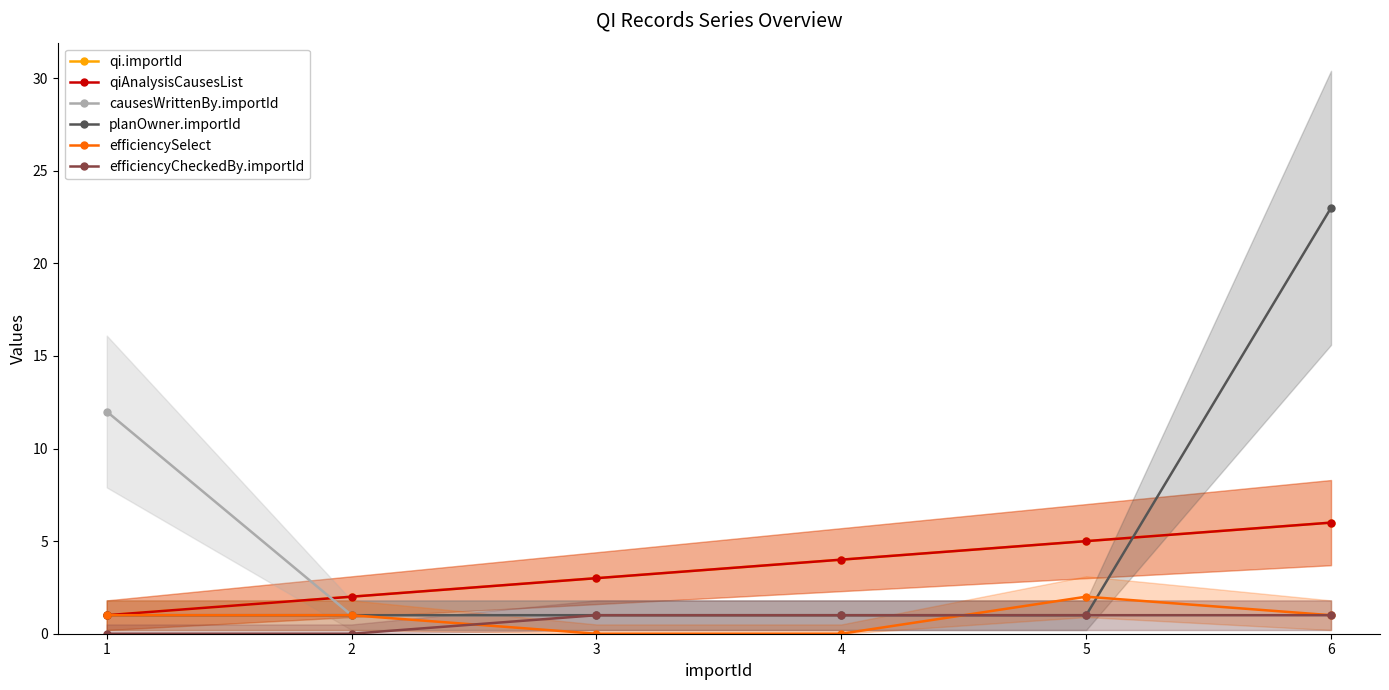

Which series has the largest total across all categories?

planOwner.importId